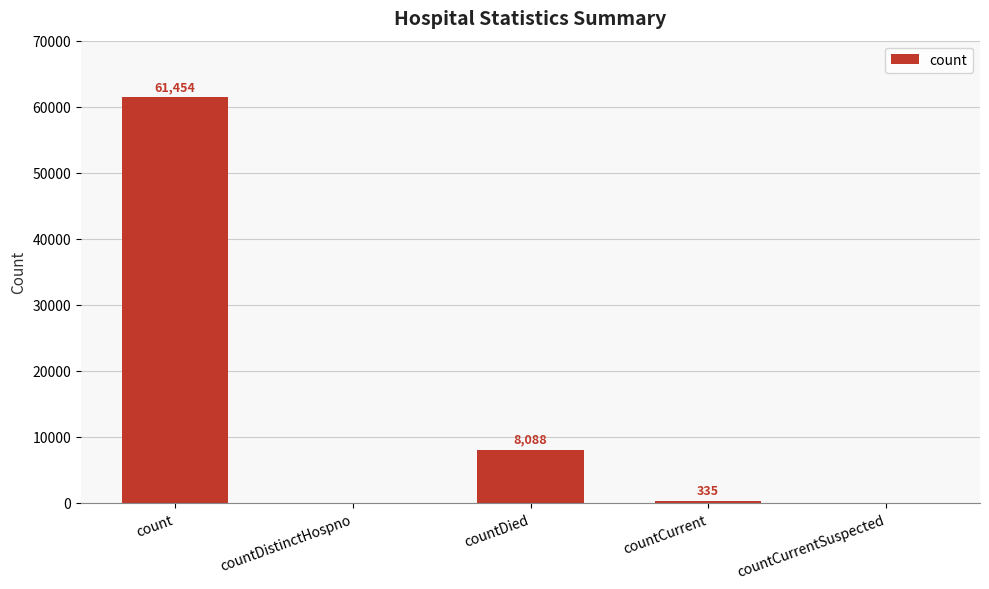

What is the maximum value shown in the chart?

61454